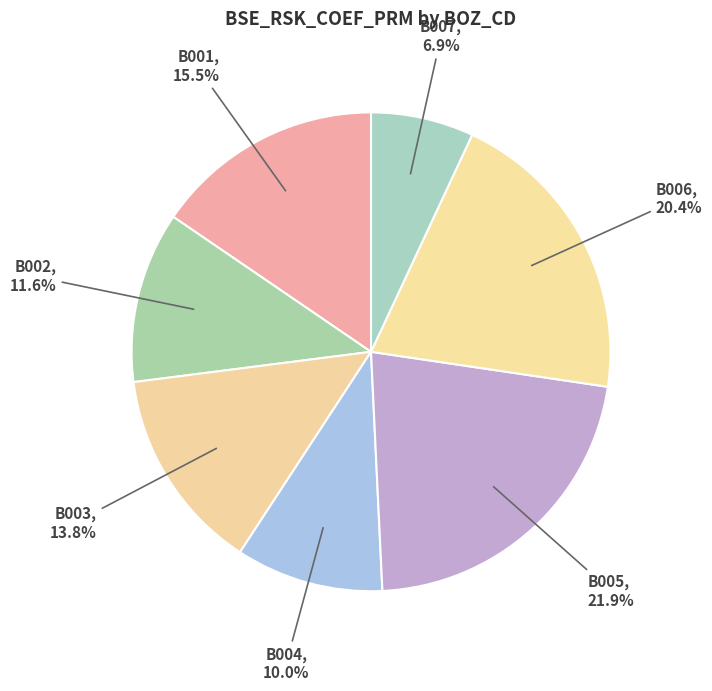

To the nearest percent, what percentage of the pie is B005?

22%